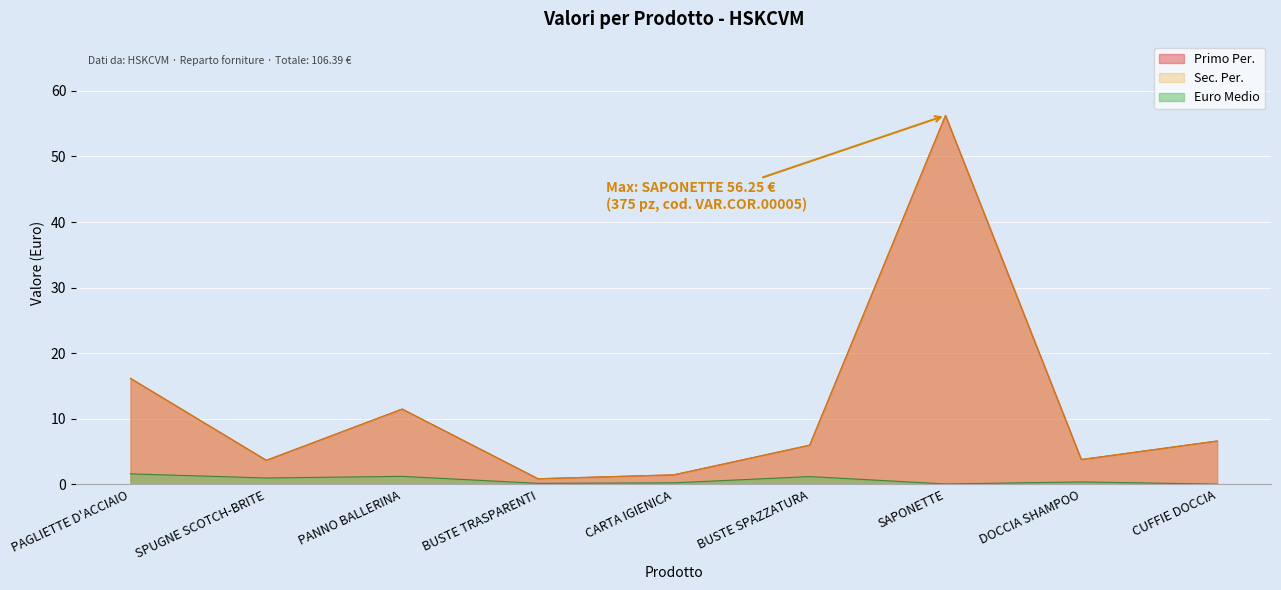

Is the value of Primo Per. at BUSTE TRASPARENTI greater than the value of Euro Medio at DOCCIA SHAMPOO?

Yes